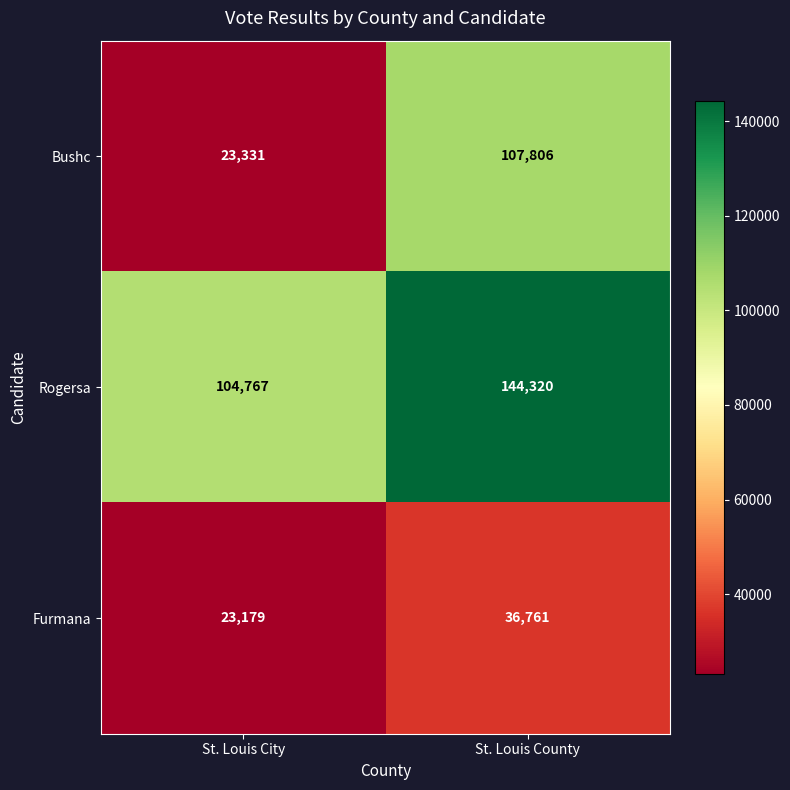

What is the greatest value displayed?

144320